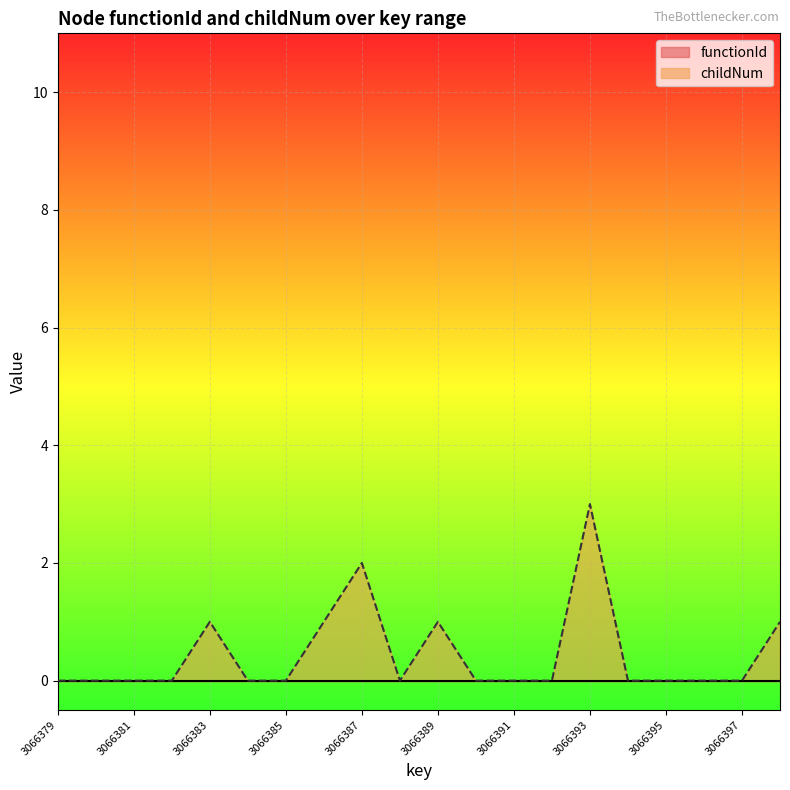

Which series changed the most between 3066383 and 3066397?

childNum